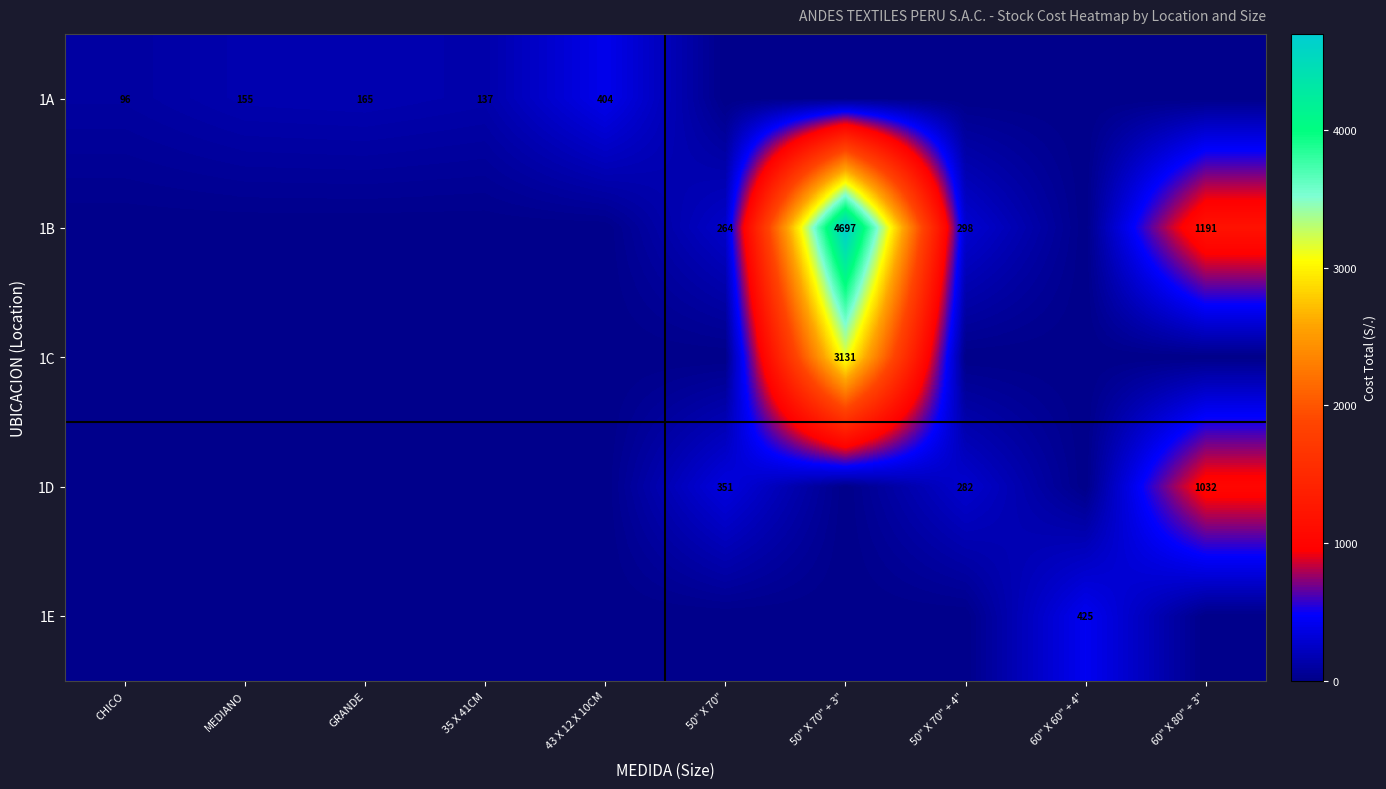

Rank the categories by 1C value from lowest to highest.

CHICO, MEDIANO, GRANDE, 35 X 41CM, 43 X 12 X 10CM, 50" X 70", 50" X 70" + 4", 60" X 60" + 4", 60" X 80" + 3", 50" X 70" + 3"